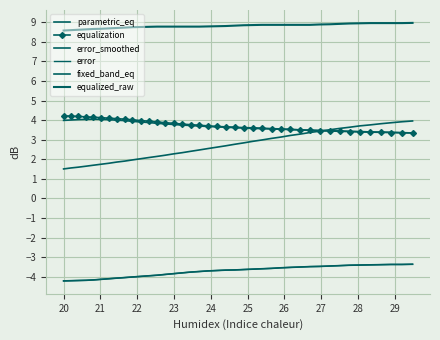

How many lines are shown in the chart?

6